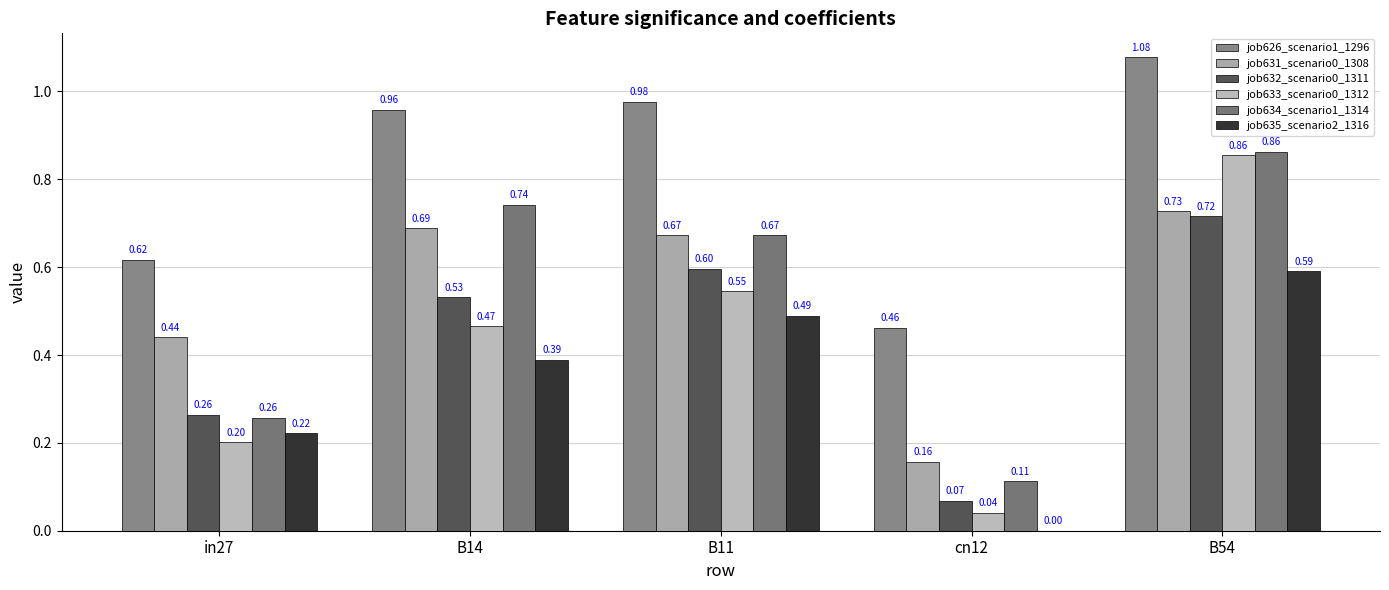

Is the value of job632_scenario0_1311 at B14 greater than the value of job634_scenario1_1314 at B11?

No